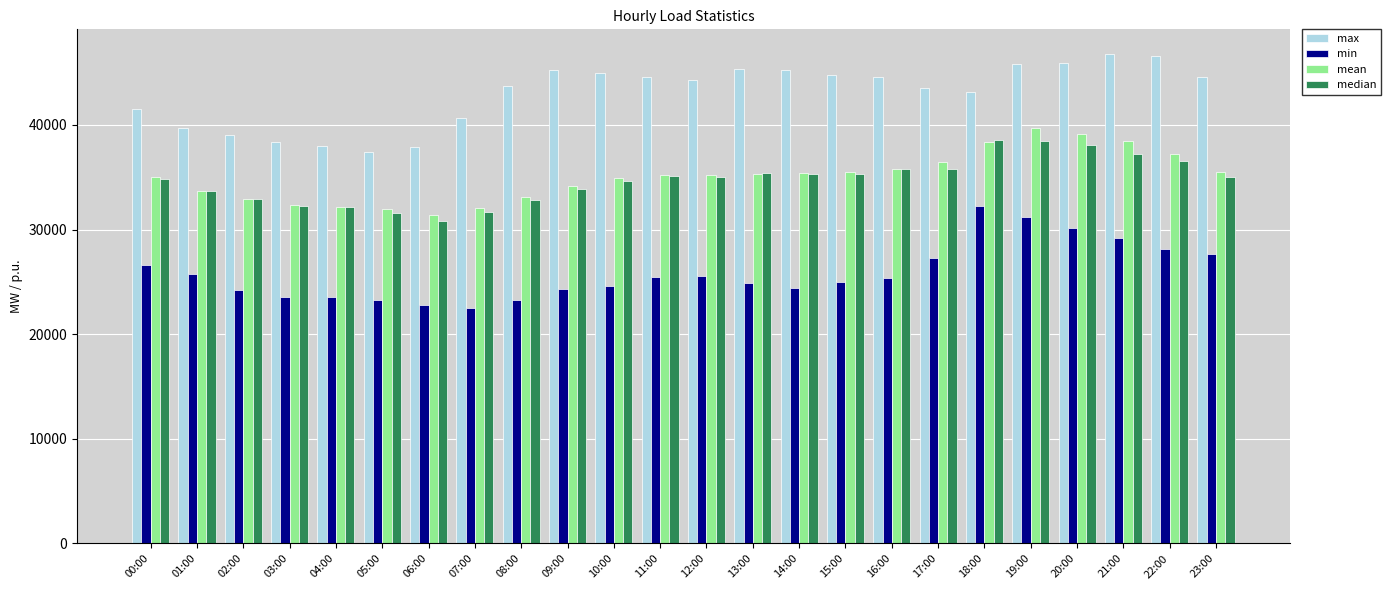

What is the difference between the highest and lowest values at 06:00?

15098.5